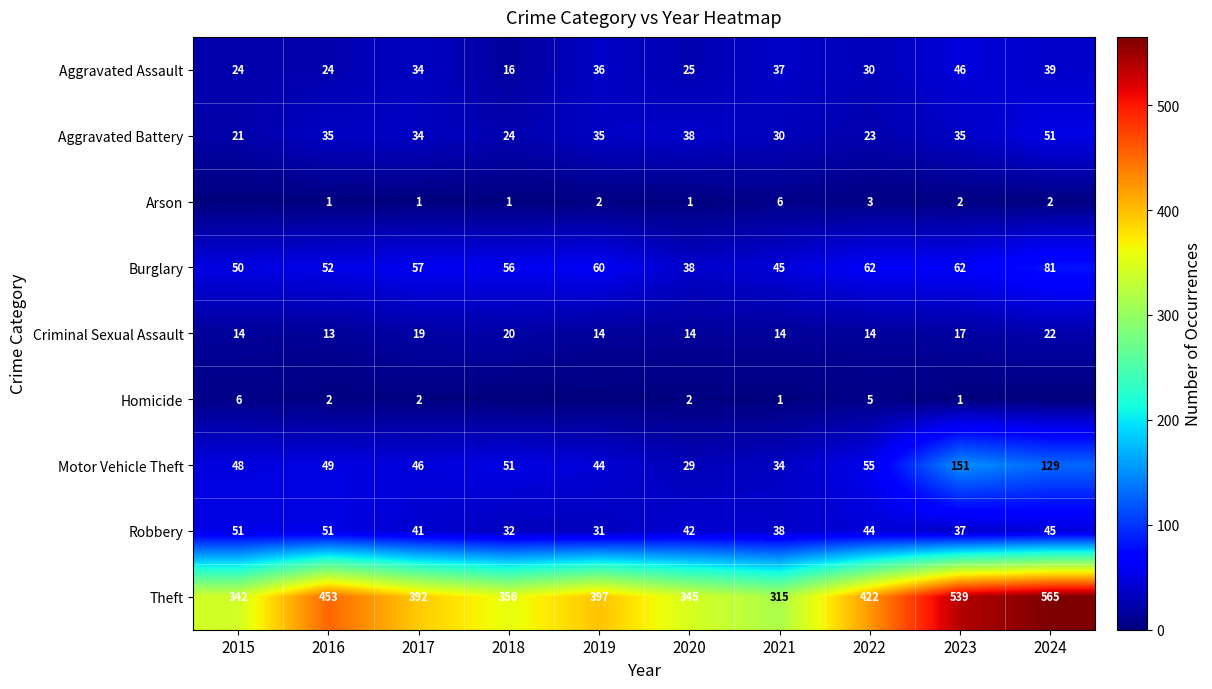

What is the difference between the maximum and minimum values in the Criminal Sexual Assault series?

9